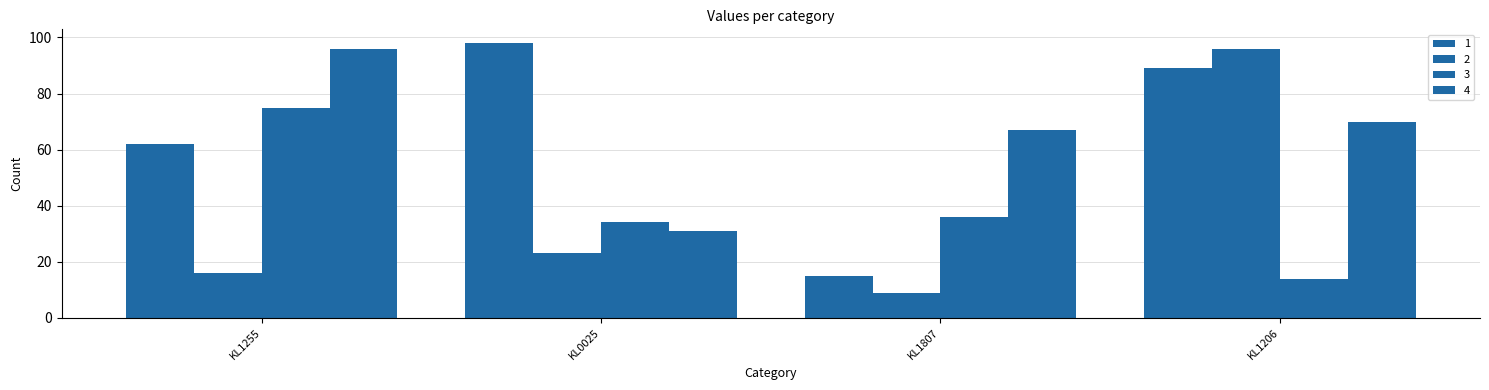

What position from the left is KL1807?

3